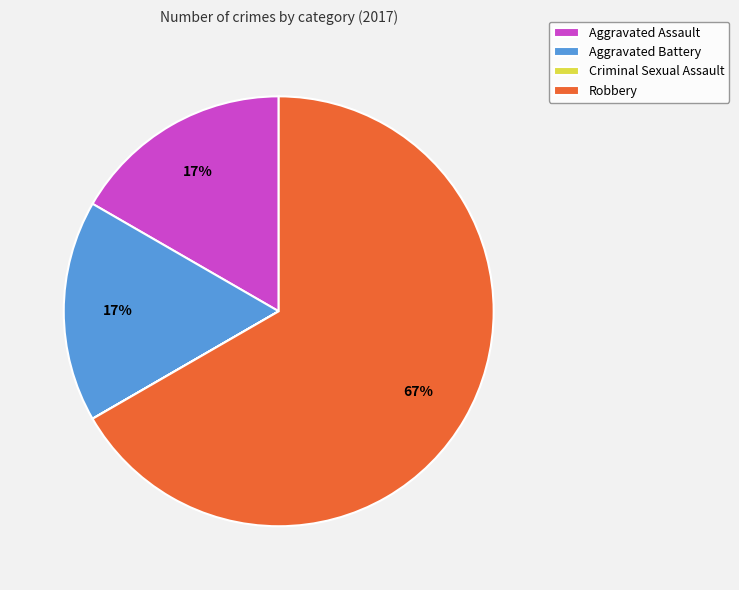

To the nearest percent, what percentage of the pie is Aggravated Battery?

17%